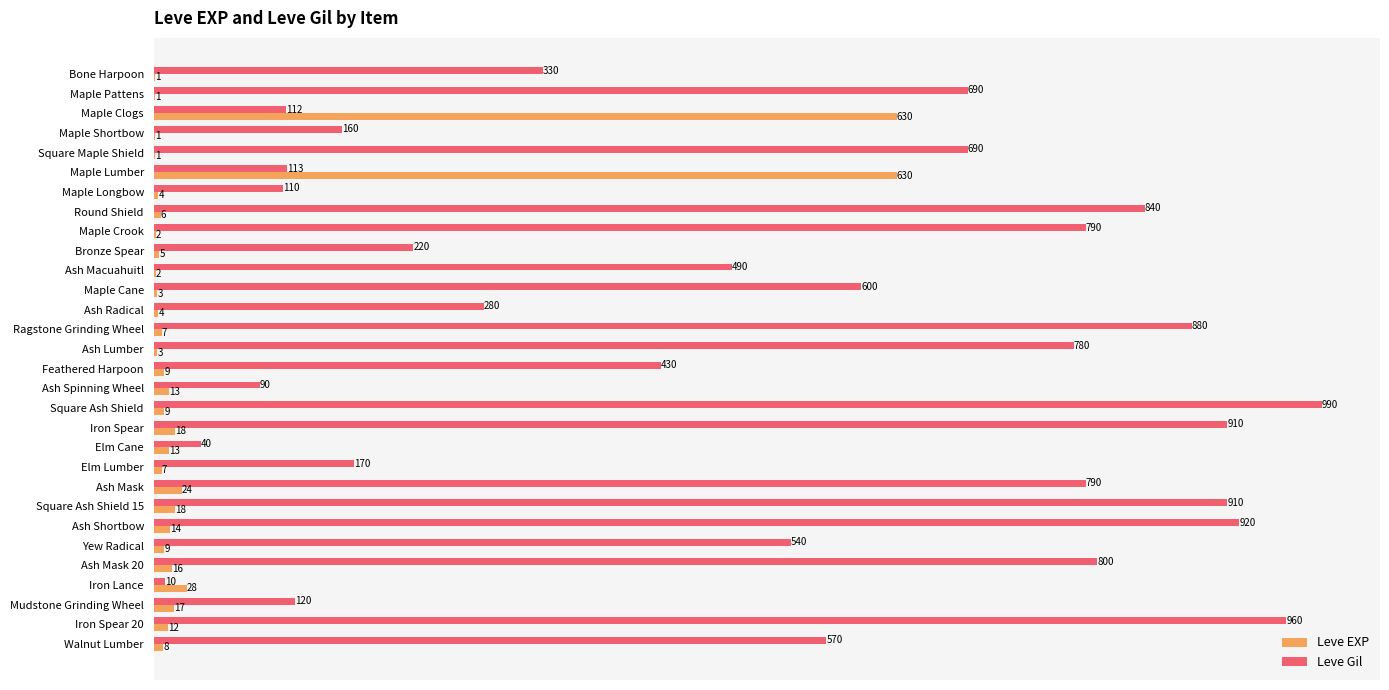

What are all the series names shown in the legend?

Leve EXP, Leve Gil